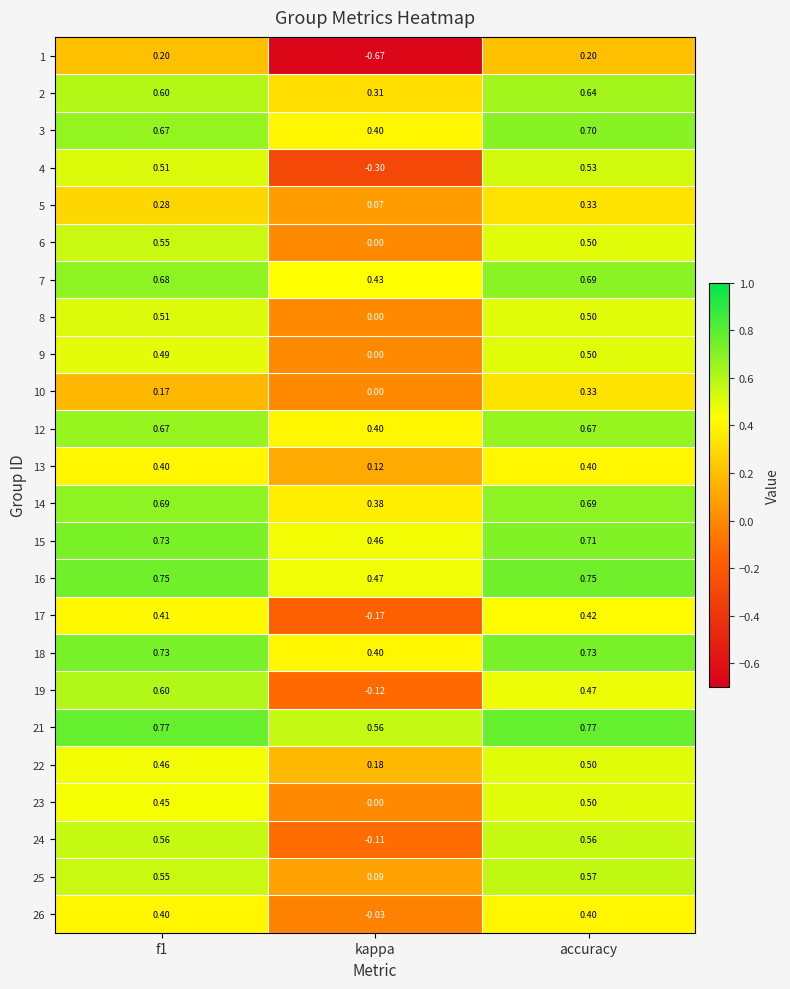

Where is 18 nearest to the value 0?

kappa